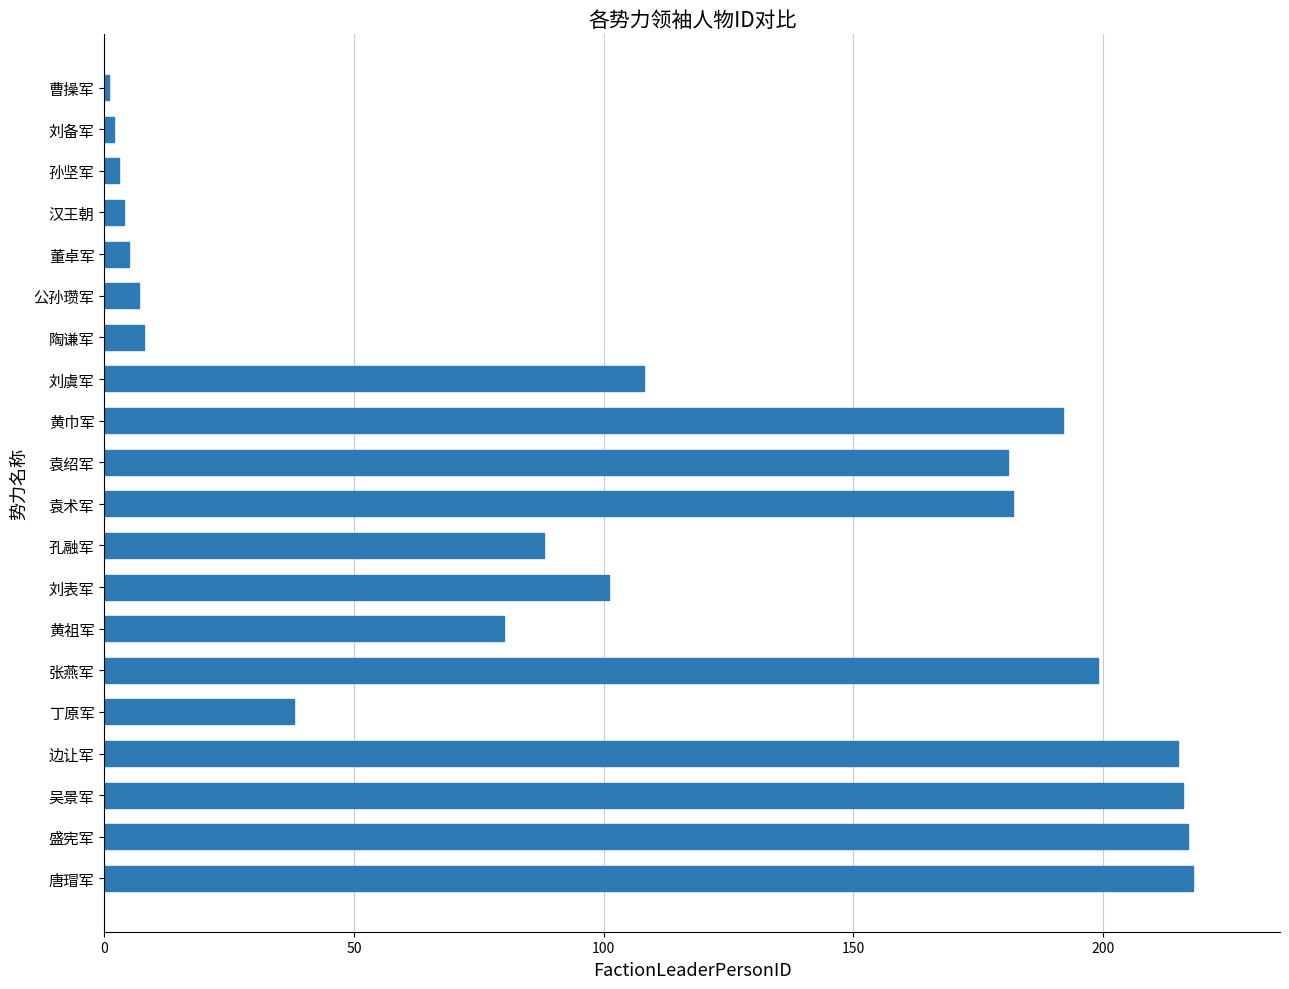

What is the label of the 5th bar from the top?

董卓军